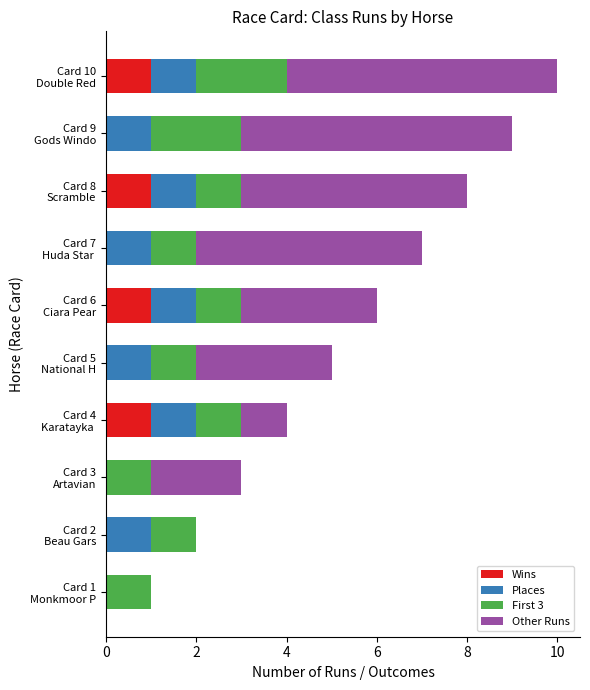

Count the number of categories in the chart.

10